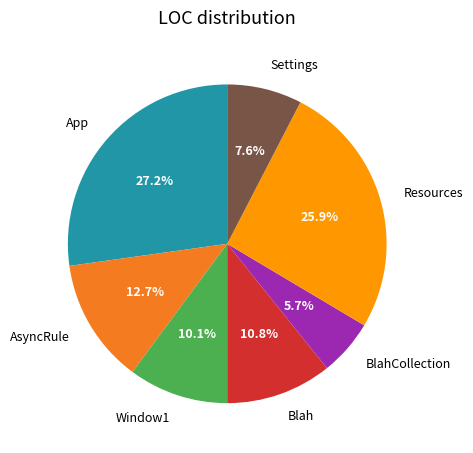

Which category has the biggest portion of the pie?

App